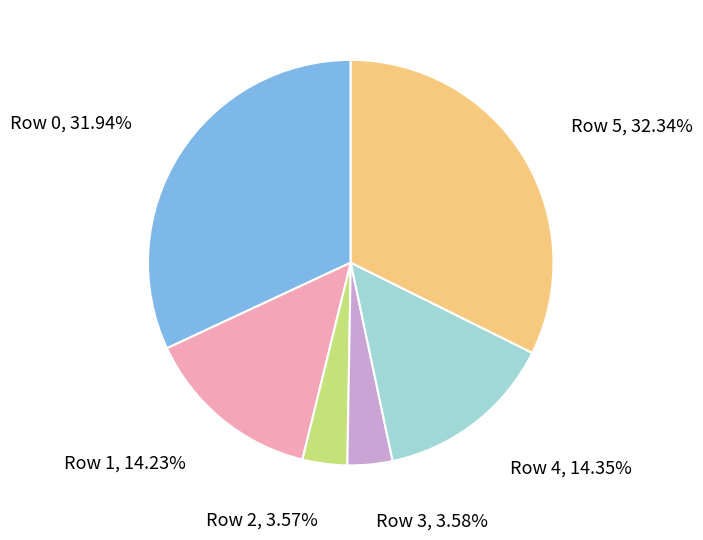

Do Row 4 and Row 0 together represent more than half of the pie?

No